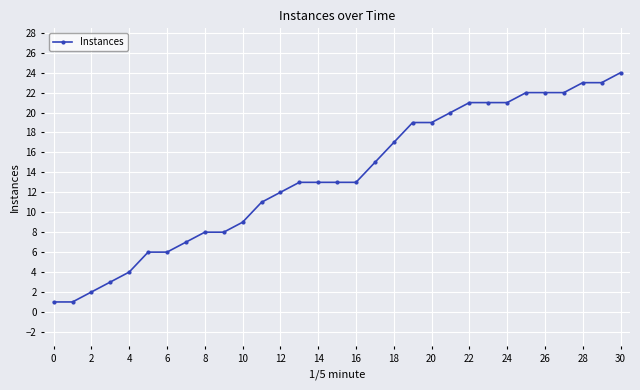

What is the value of the 5th point from the left?

4